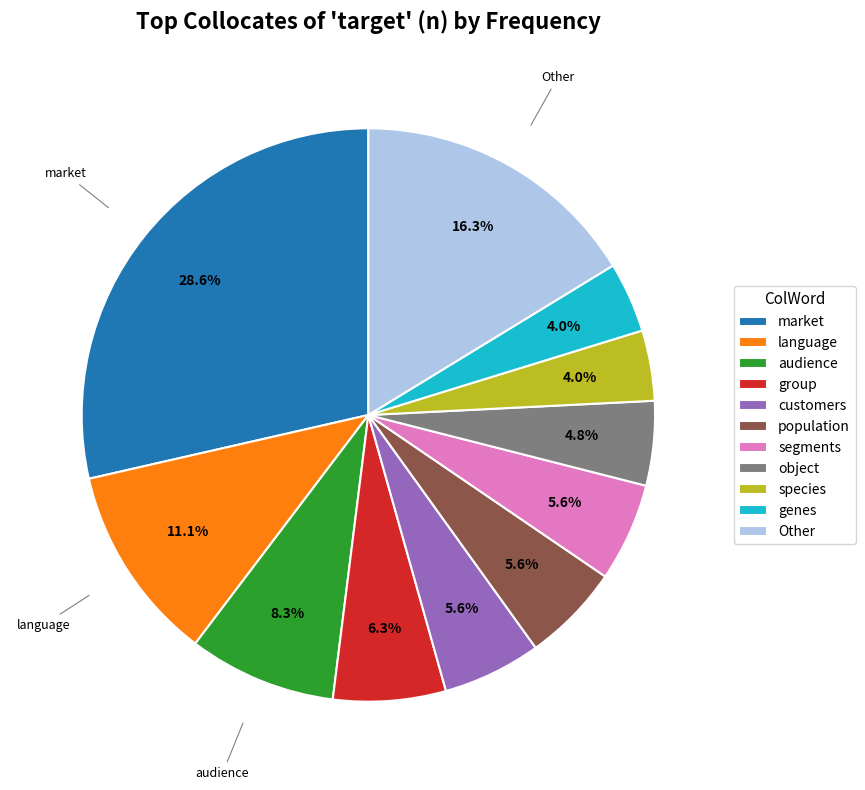

Which category has the biggest portion of the pie?

market